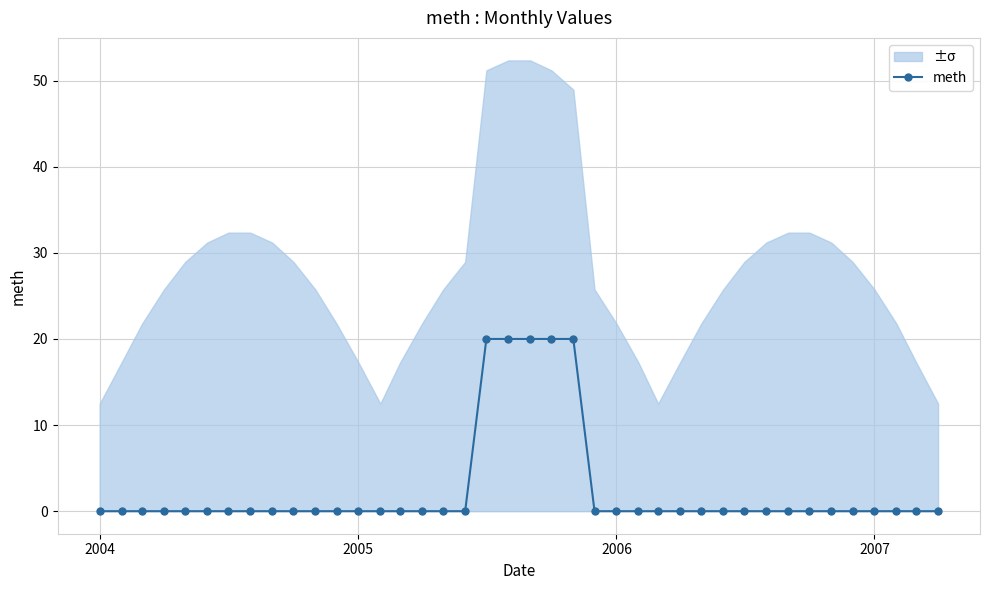

The chart shows a value of 10 at 9. True or false?

False